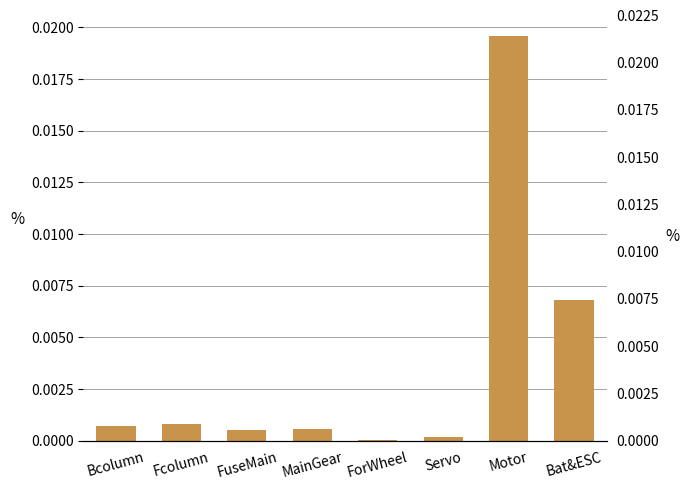

Does the chart contain any negative values?

No